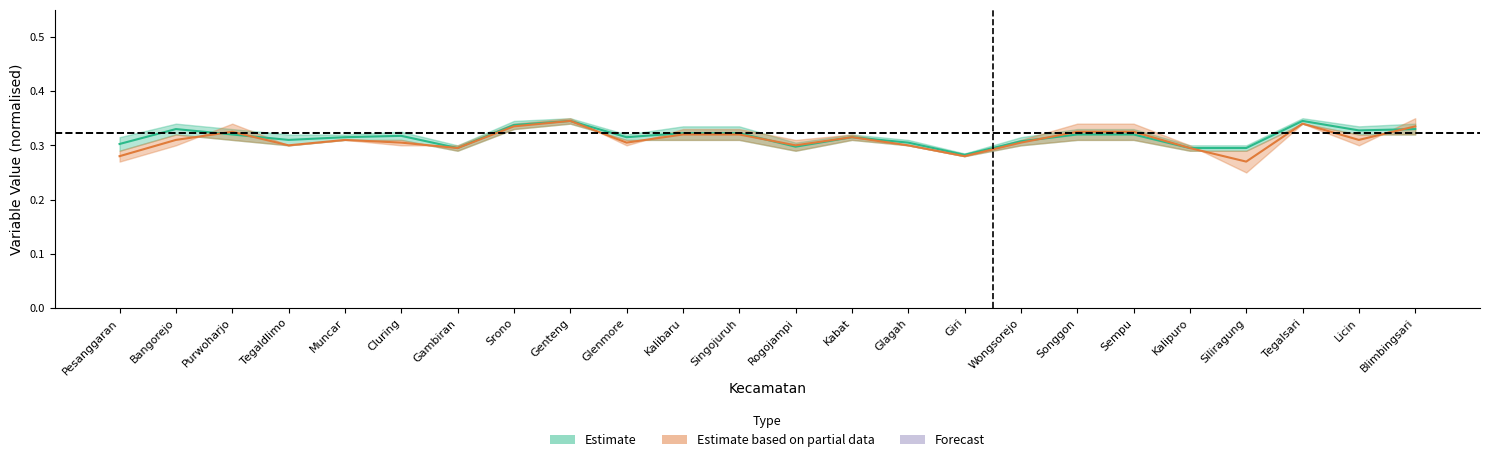

What position from the right is Singojuruh?

13